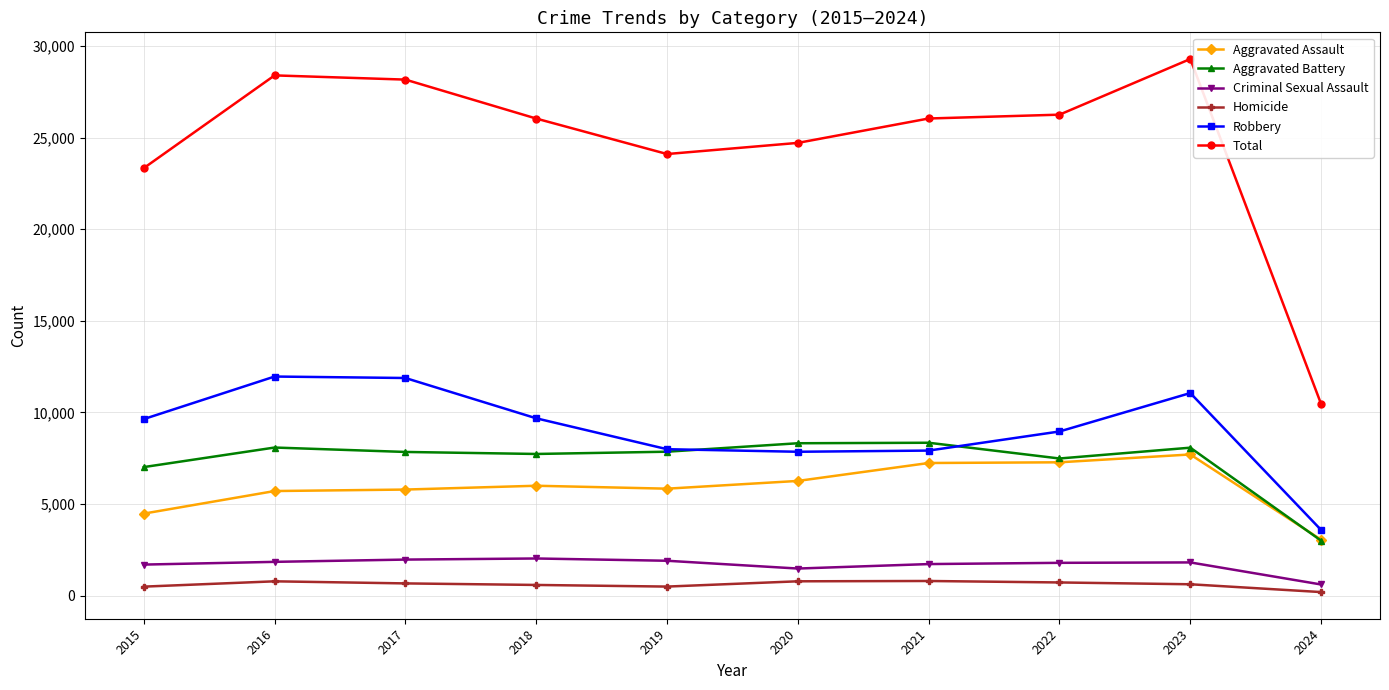

Count the number of categories in the chart.

10